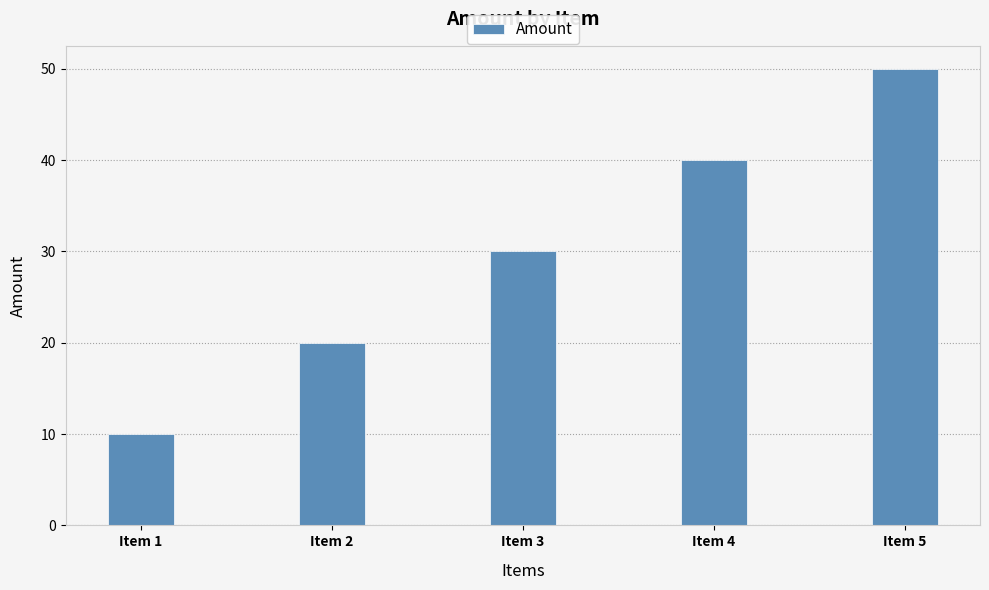

Approximately how many times larger is the value at Item 5 compared to Item 3?

1.7